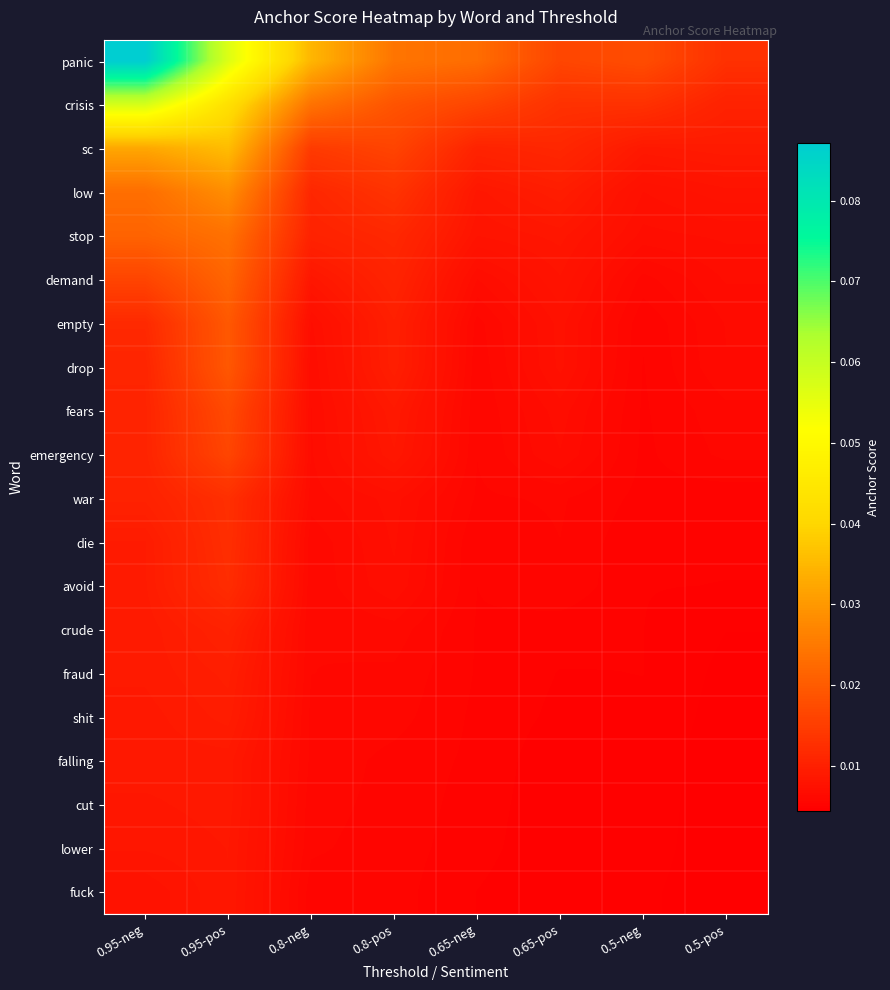

At how many categories does at least one series exceed 0?

8